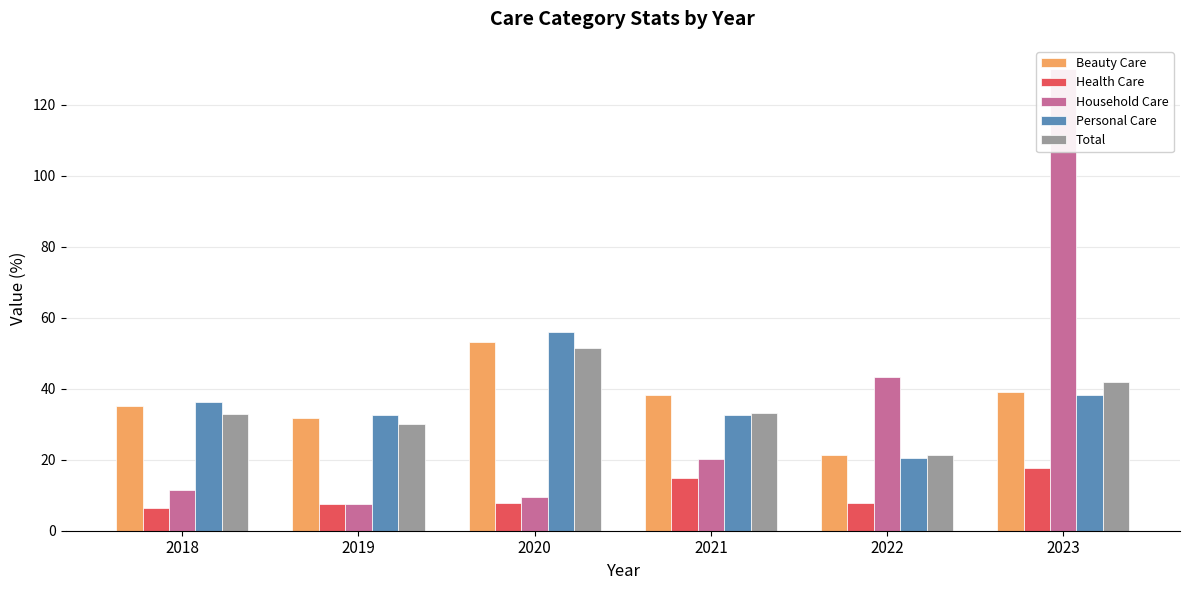

Which series changed the most between 2018 and 2020?

Personal Care